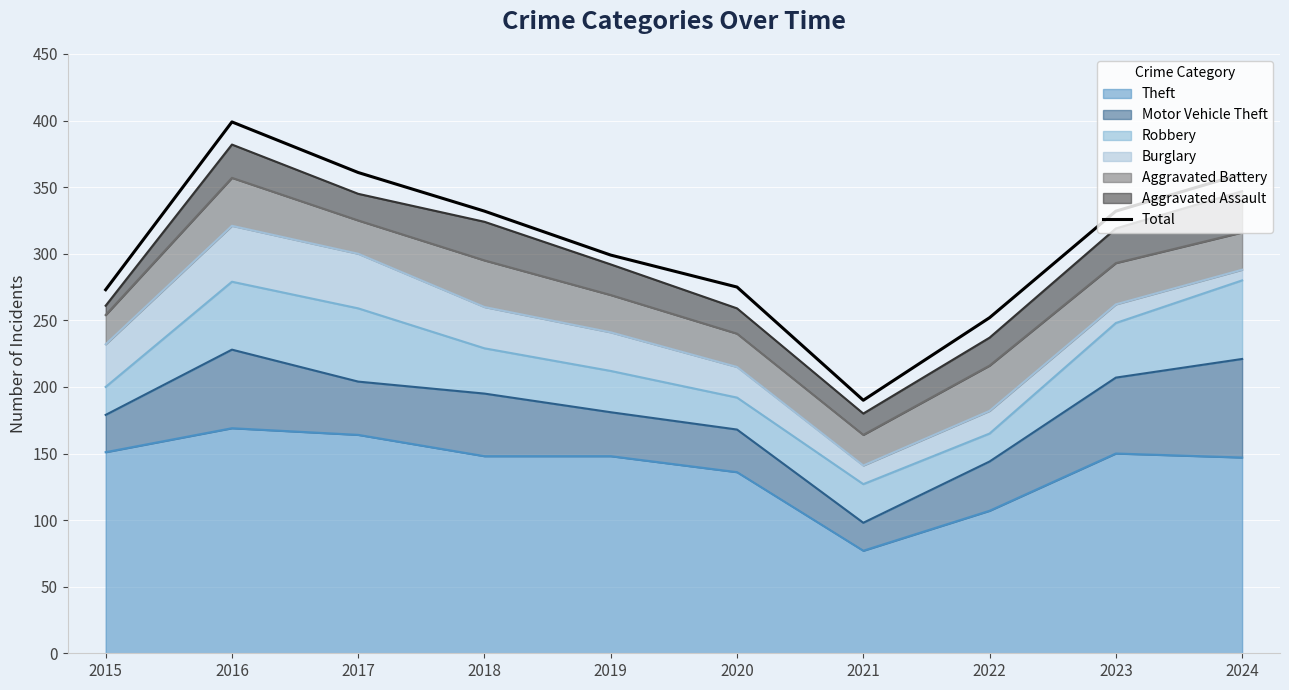

Which label corresponds to the largest value in the chart?

2016